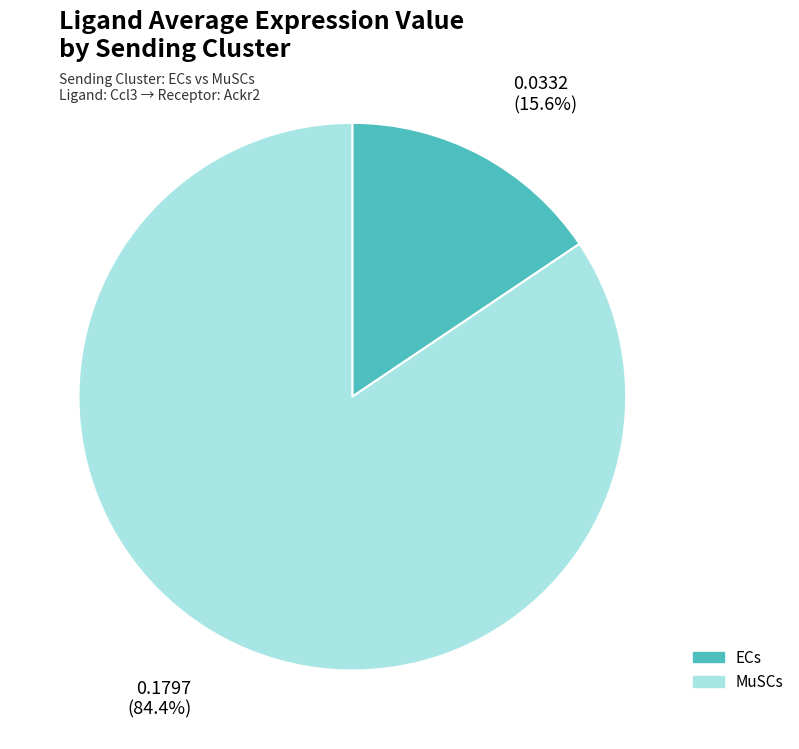

Count the number of slices in the pie.

2